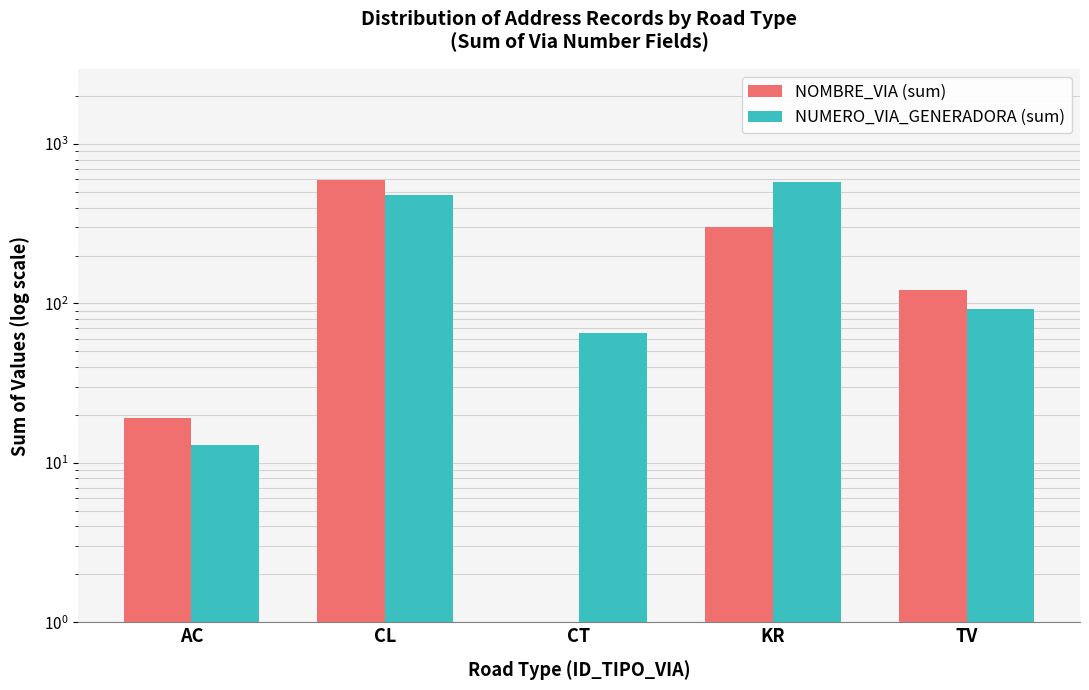

What position from the left is CL?

2